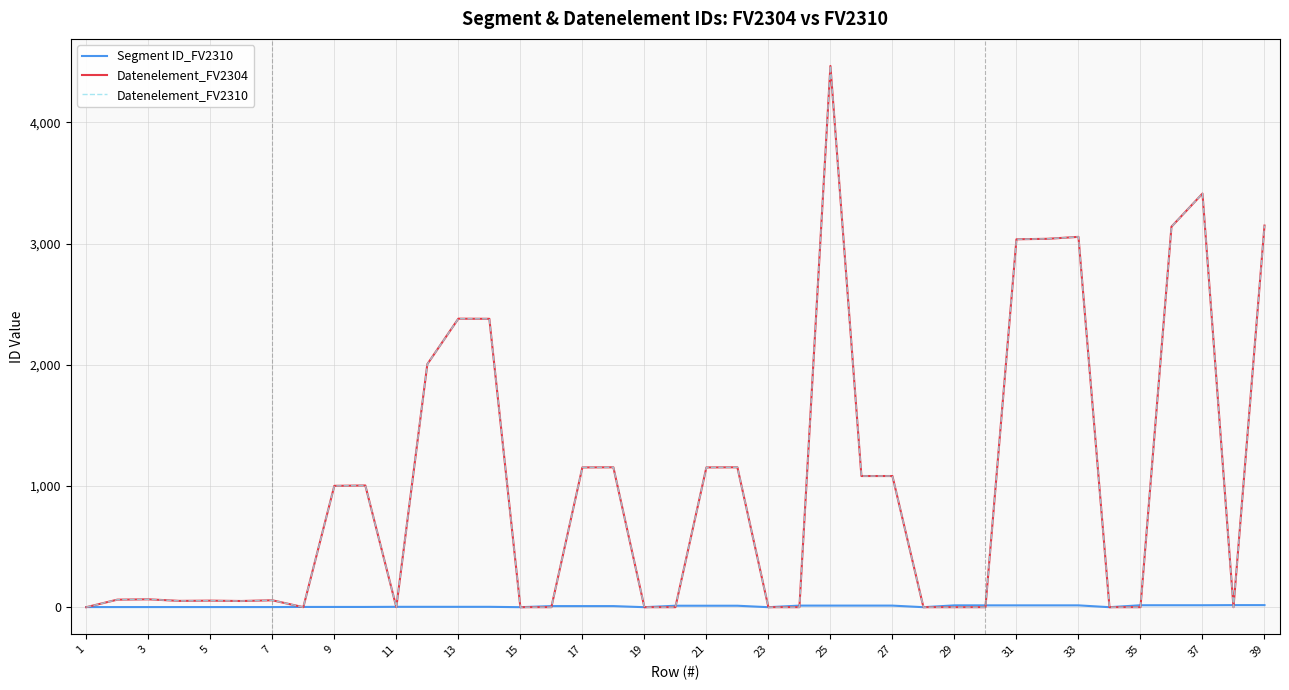

Does the chart display data point markers on the line(s)?

No